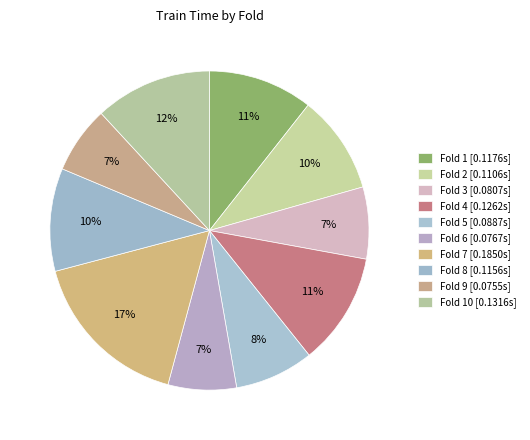

Count the number of slices in the pie.

10